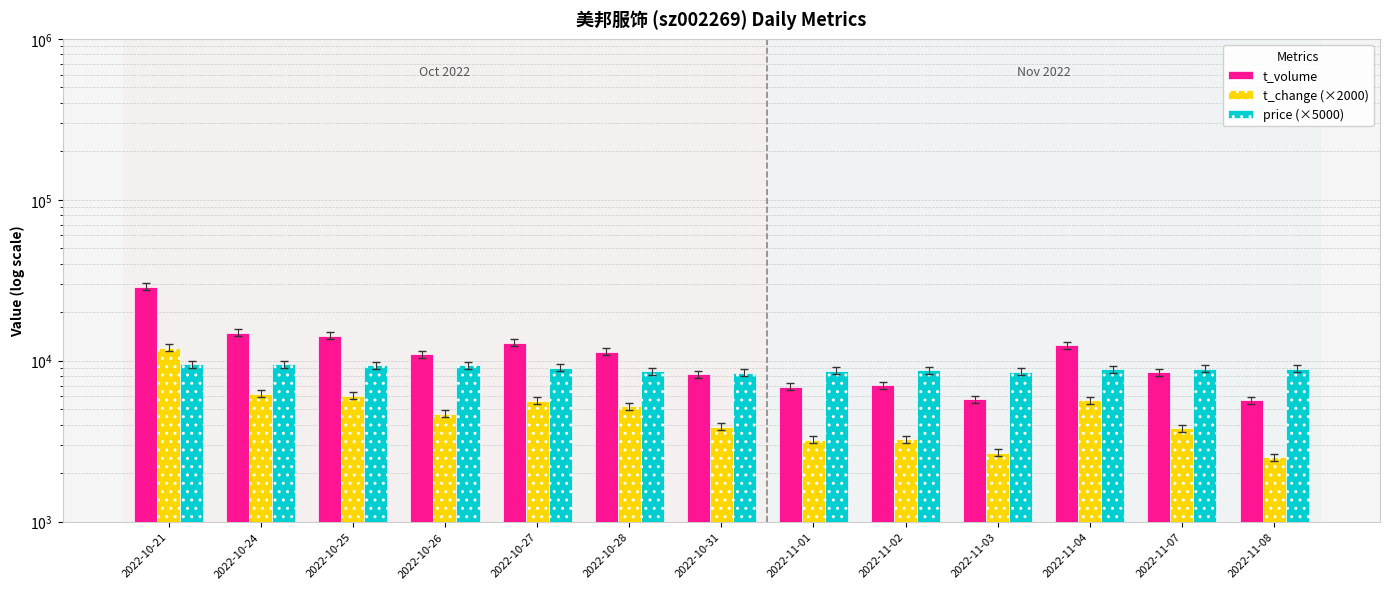

Is the value of t_change (×2000) at 2022-10-28 greater than the value of t_volume at 2022-10-25?

No